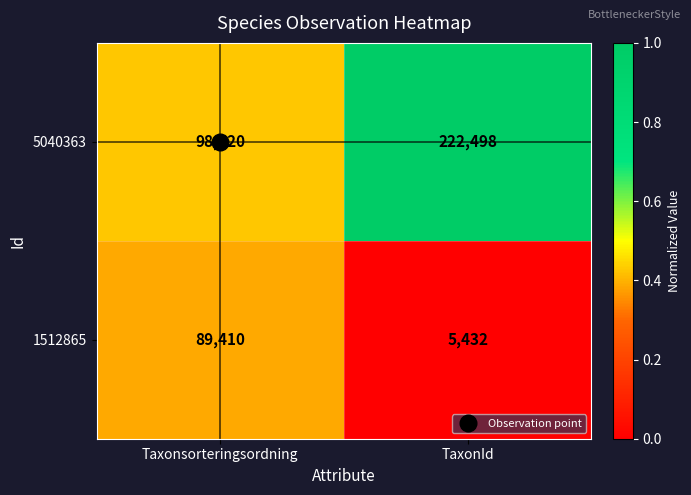

At Taxonsorteringsordning, list the series in order from largest to smallest.

5040363, 1512865